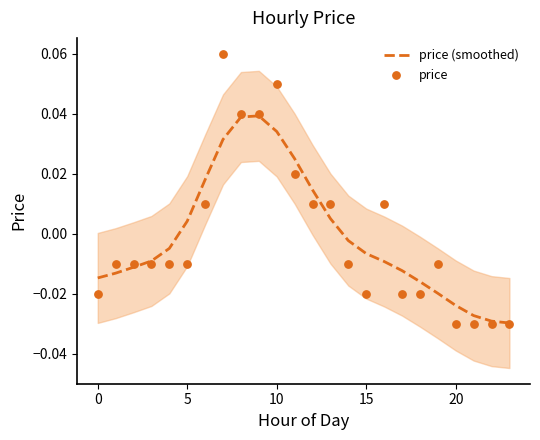

At how many categories does at least one series exceed 0?

10